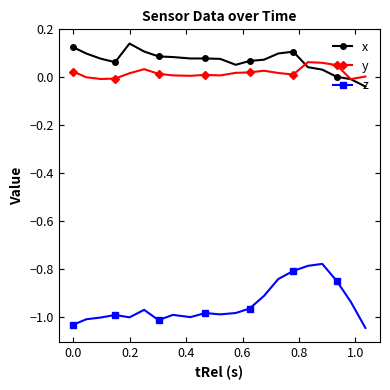

Which series has the widest spread of values?

z